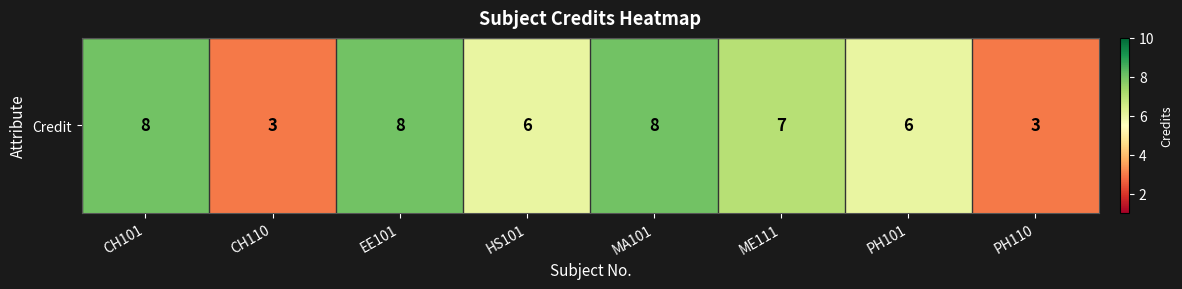

How many distinct data groups are displayed?

1